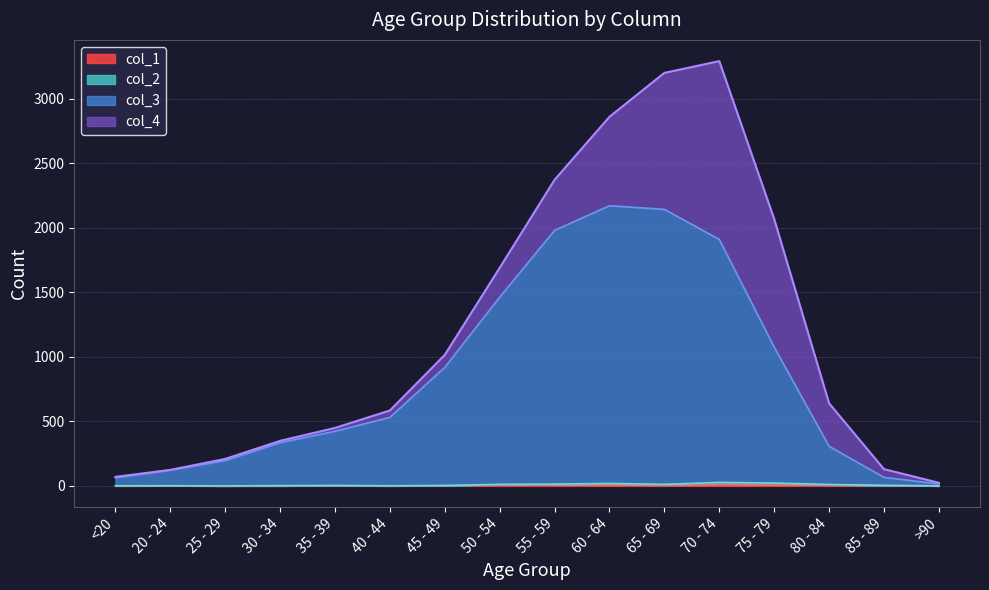

What is the value of the col_3 point at the 1st from the left?

63